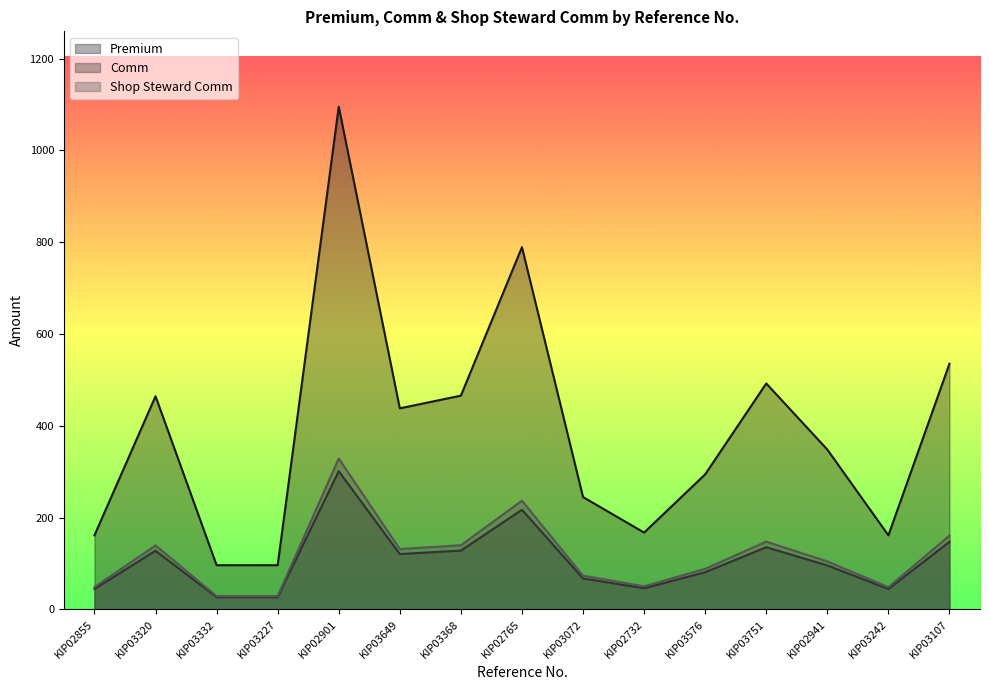

Between KIP02941 and KIP02765, which is larger?

KIP02765